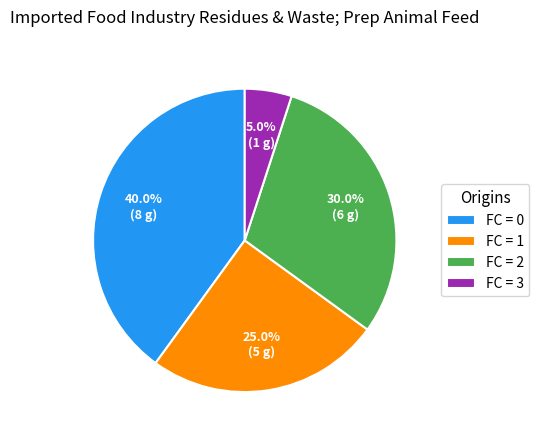

Which has a higher value, FC = 3 or FC = 0?

FC = 0